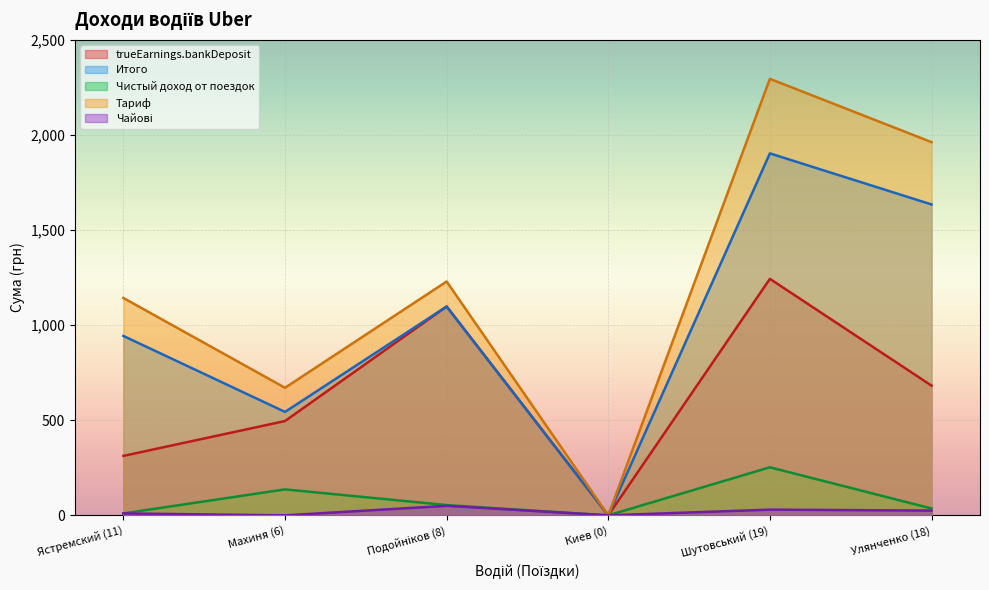

What is the label of the 2nd point from the left?

Махиня (6)